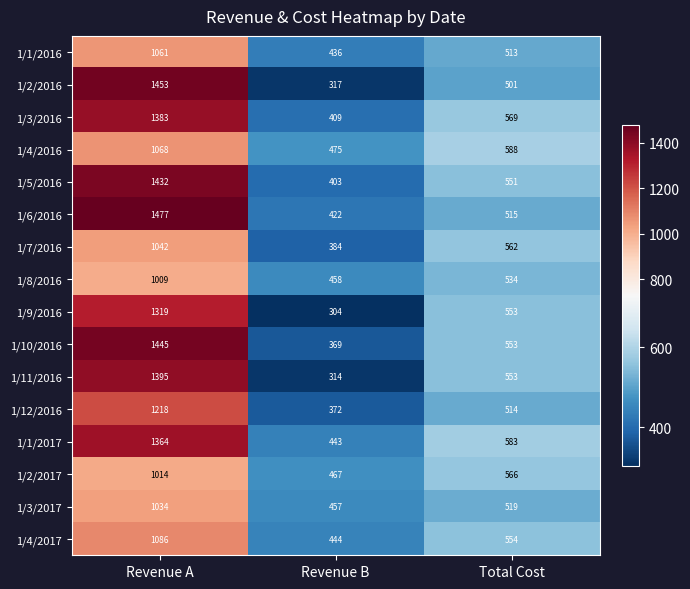

At which label is 1/6/2016 closest to 949?

Total Cost